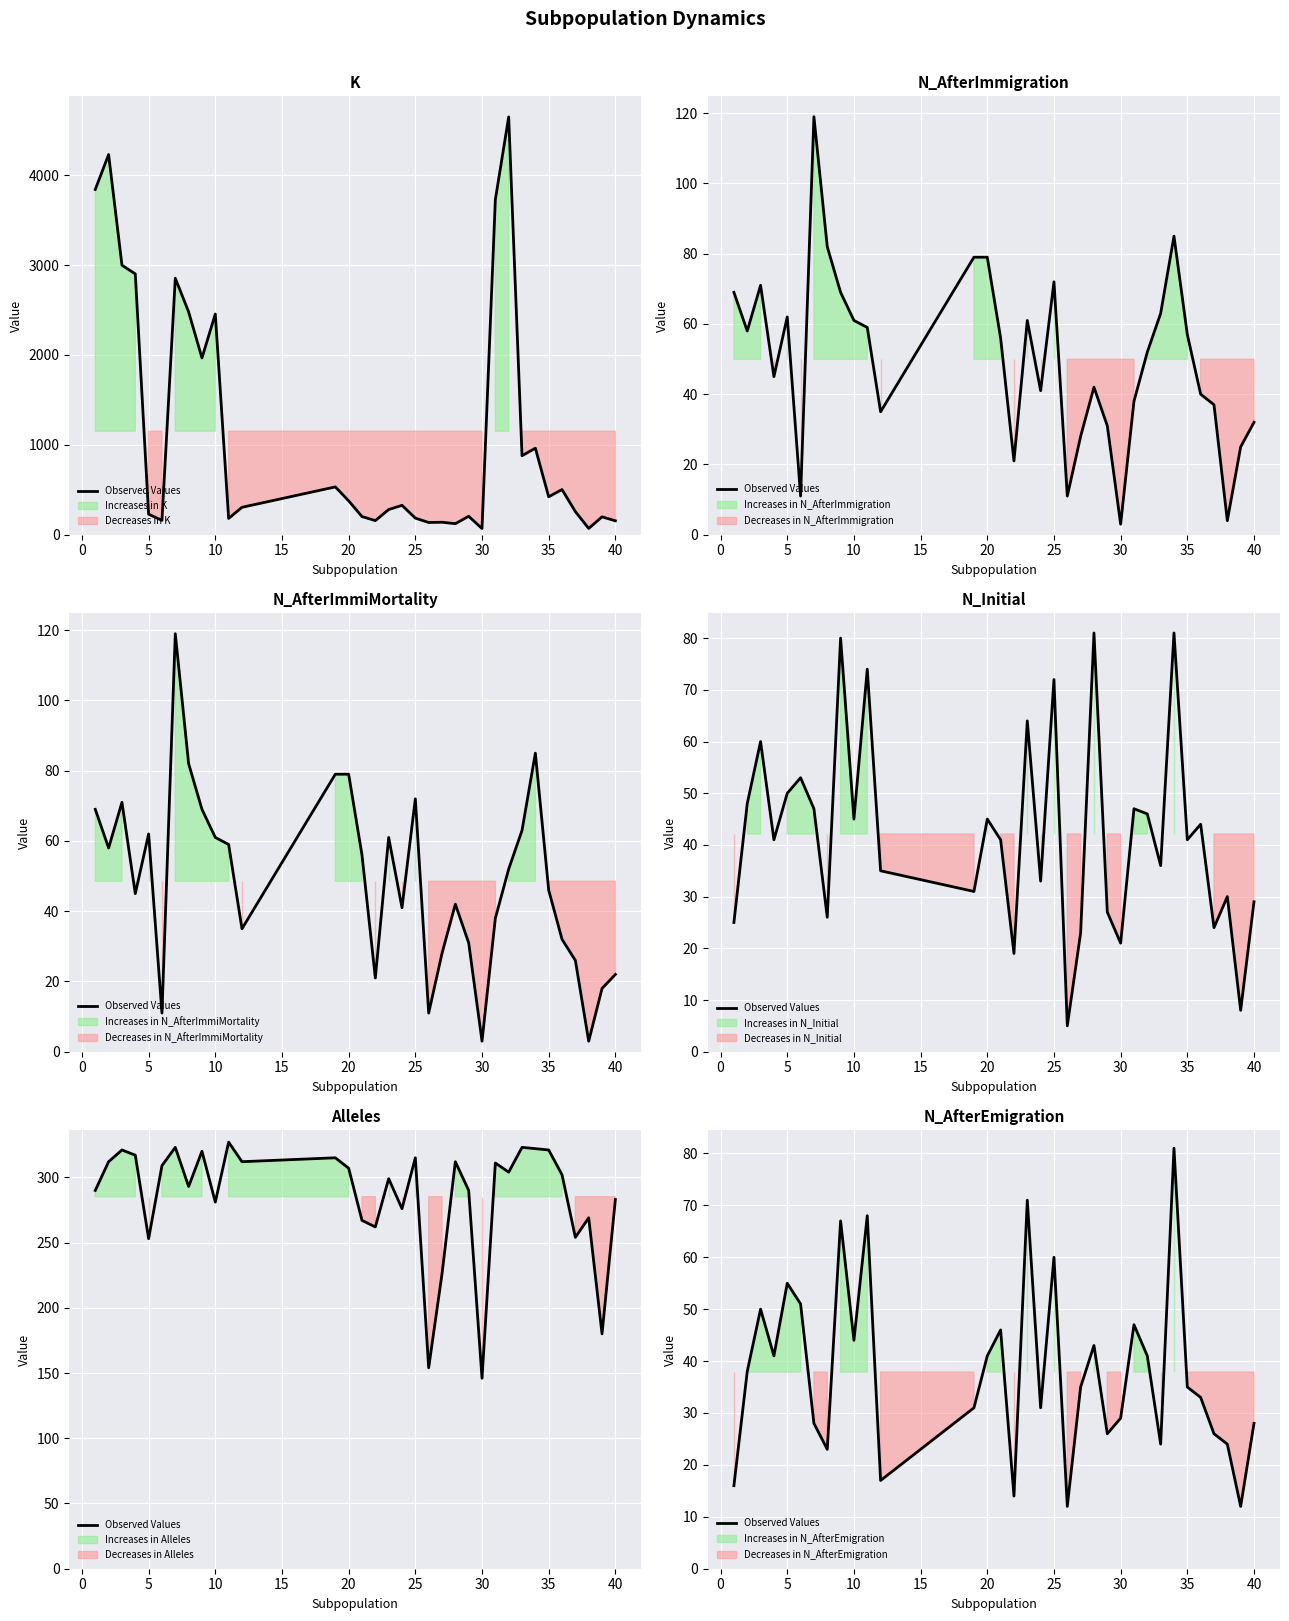

Which has a higher value, 28 or 5?

5